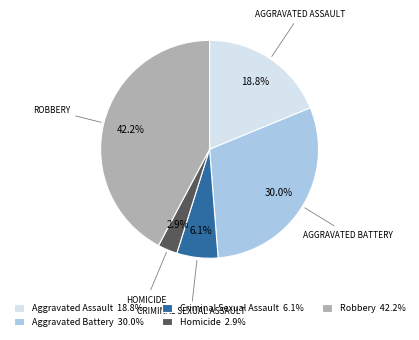

True or false: Robbery accounts for 42% of the total.

True